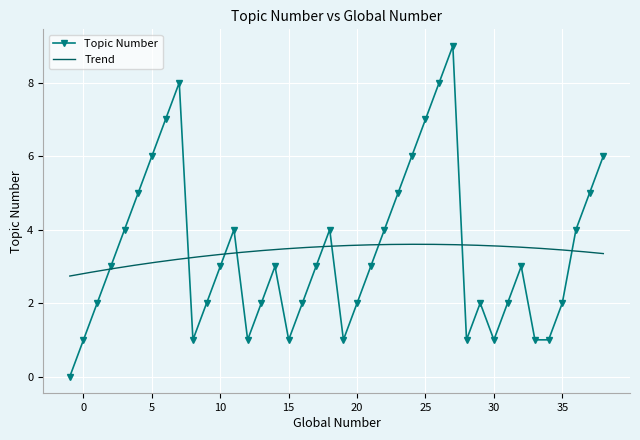

List the labels in order of value, smallest first.

-1, 0, 8, 12, 15, 19, 28, 30, 33, 34, 1, 9, 13, 16, 20, 29, 31, 35, 2, 10, 14, 17, 21, 32, 3, 11, 18, 22, 36, 4, 23, 37, 5, 24, 38, 6, 25, 7, 26, 27